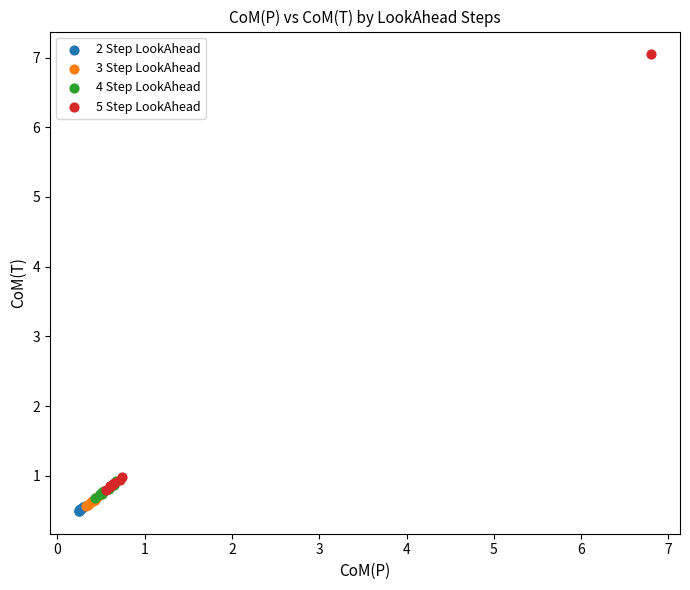

Which series has the largest Y range (max minus min)?

5 Step LookAhead